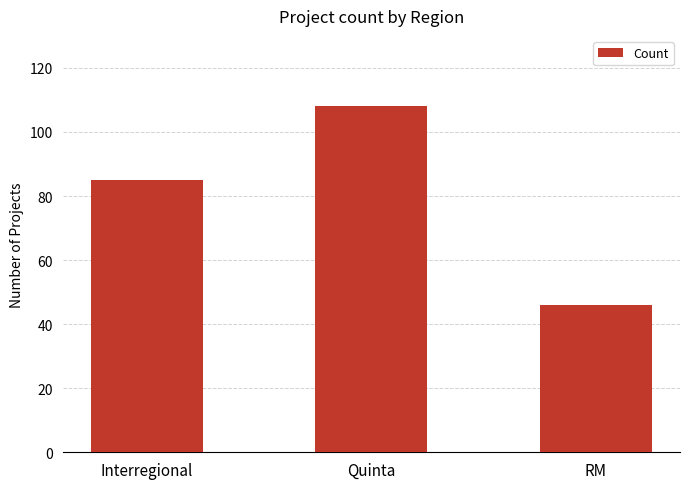

Between RM and Interregional, which is larger?

Interregional